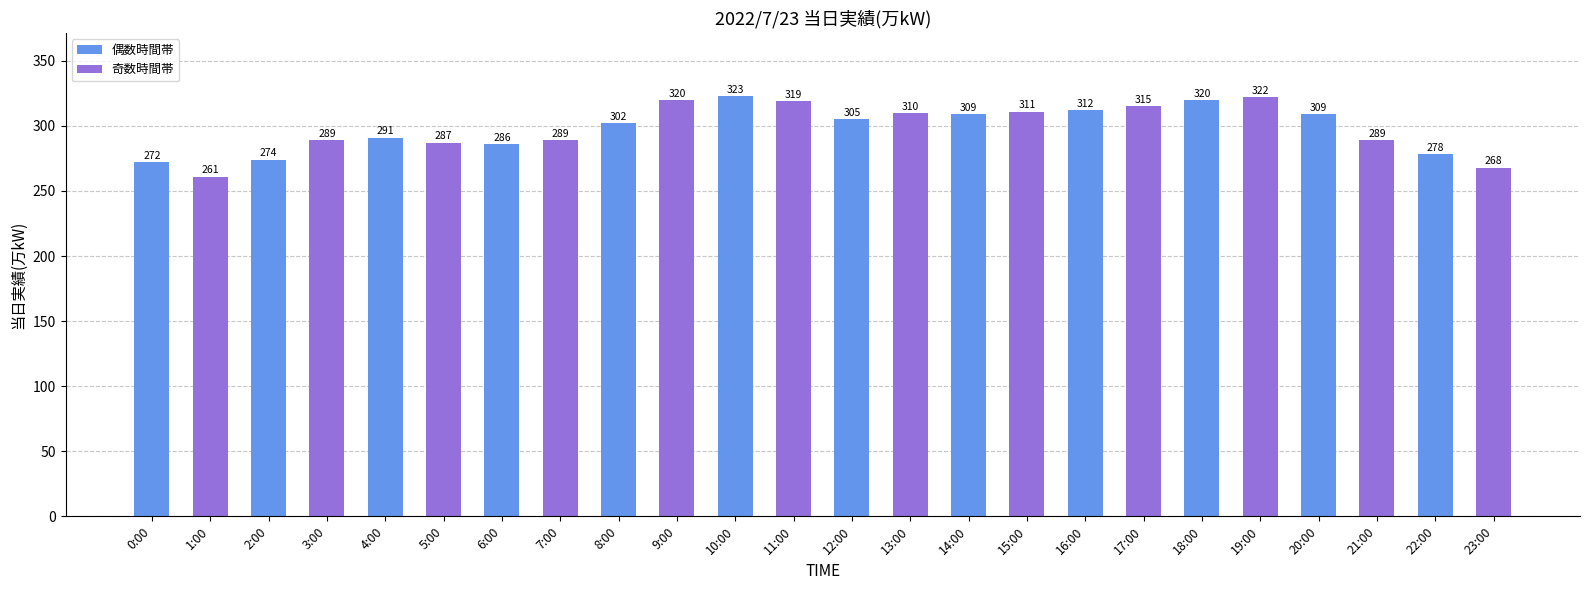

What is the sum of all values?

7161